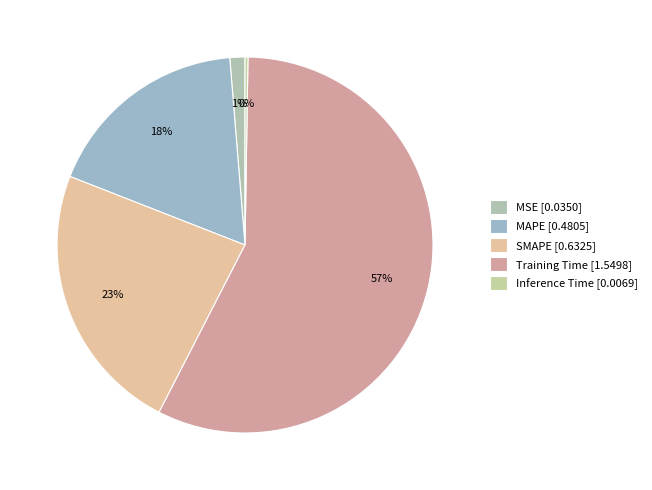

To the nearest percent, what is the difference between the Inference Time and SMAPE slice percentages?

23%